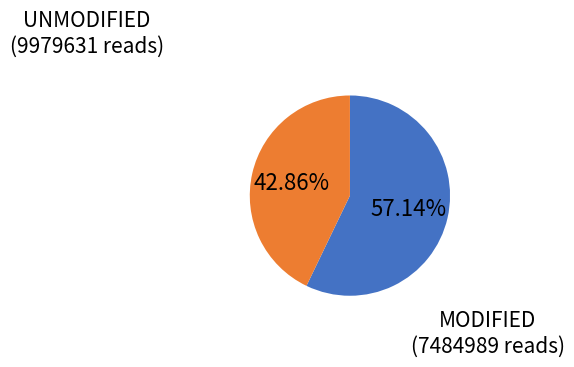

Count the number of slices in the pie.

2